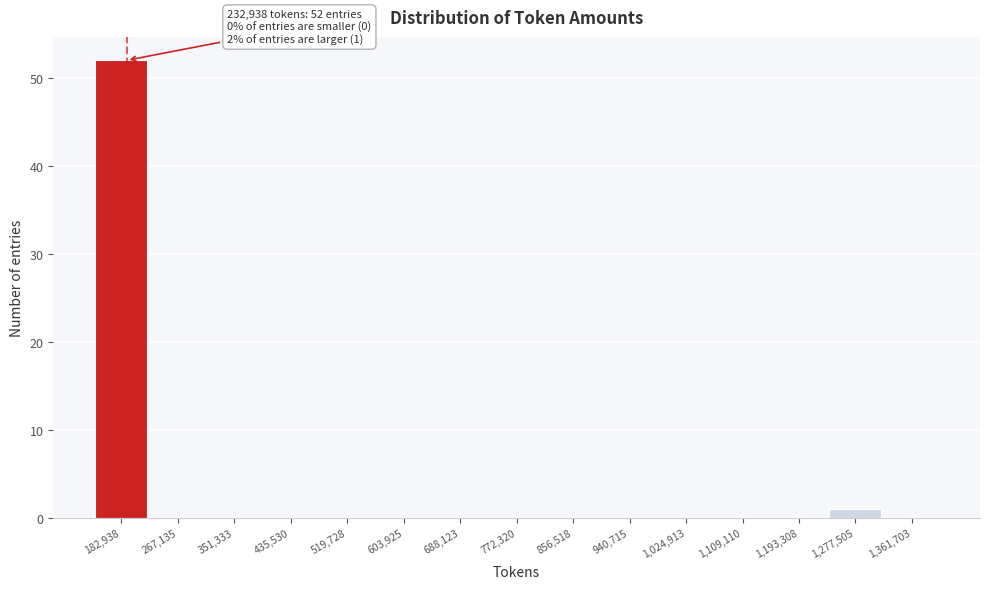

Reading left to right, list all the values displayed in this chart.

182,938=52	267,135=0	351,333=0	435,530=0	519,728=0	603,925=0	688,123=0	772,320=0	856,518=0	940,715=0	1,024,913=0	1,109,110=0	1,193,308=0	1,277,505=1	1,361,703=0